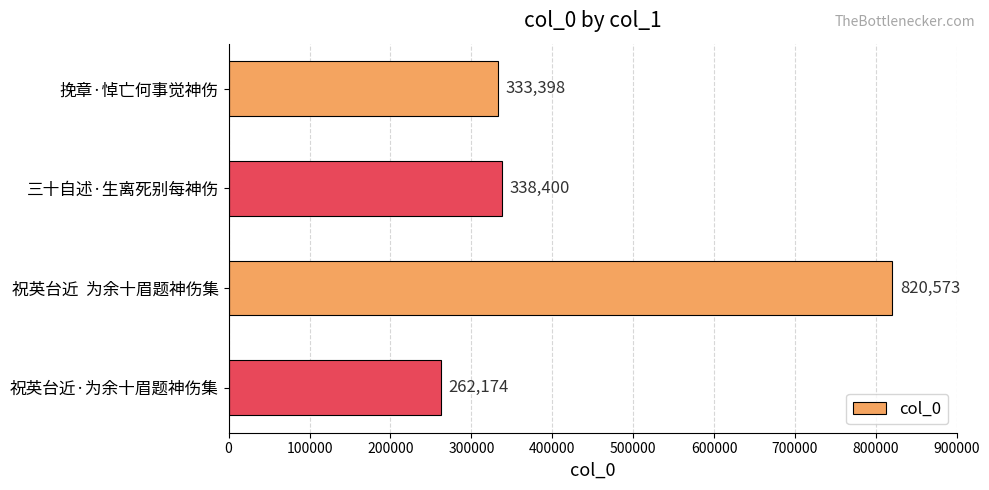

Reading top to bottom, list all the values displayed in this chart.

挽章·悼亡何事觉神伤=333398	三十自述·生离死别每神伤=338400	祝英台近  为余十眉题神伤集=820573	祝英台近·为余十眉题神伤集=262174